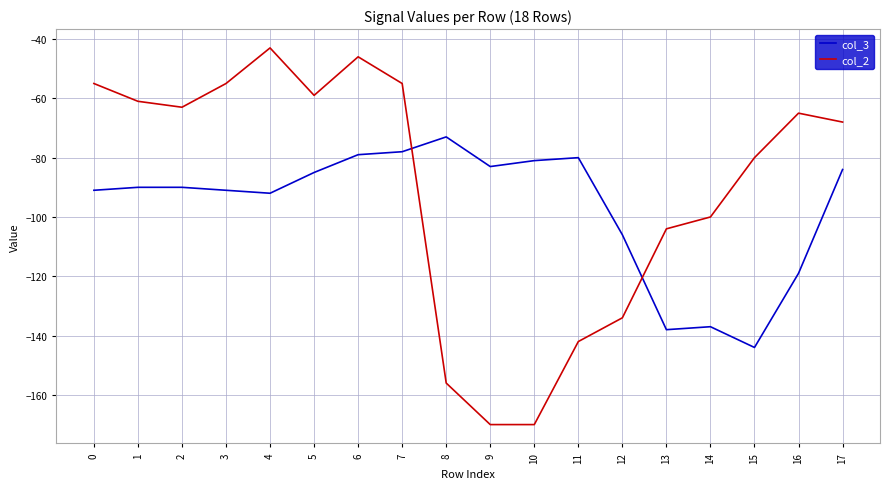

Rank the series at 14 from highest to lowest value.

col_2, col_3